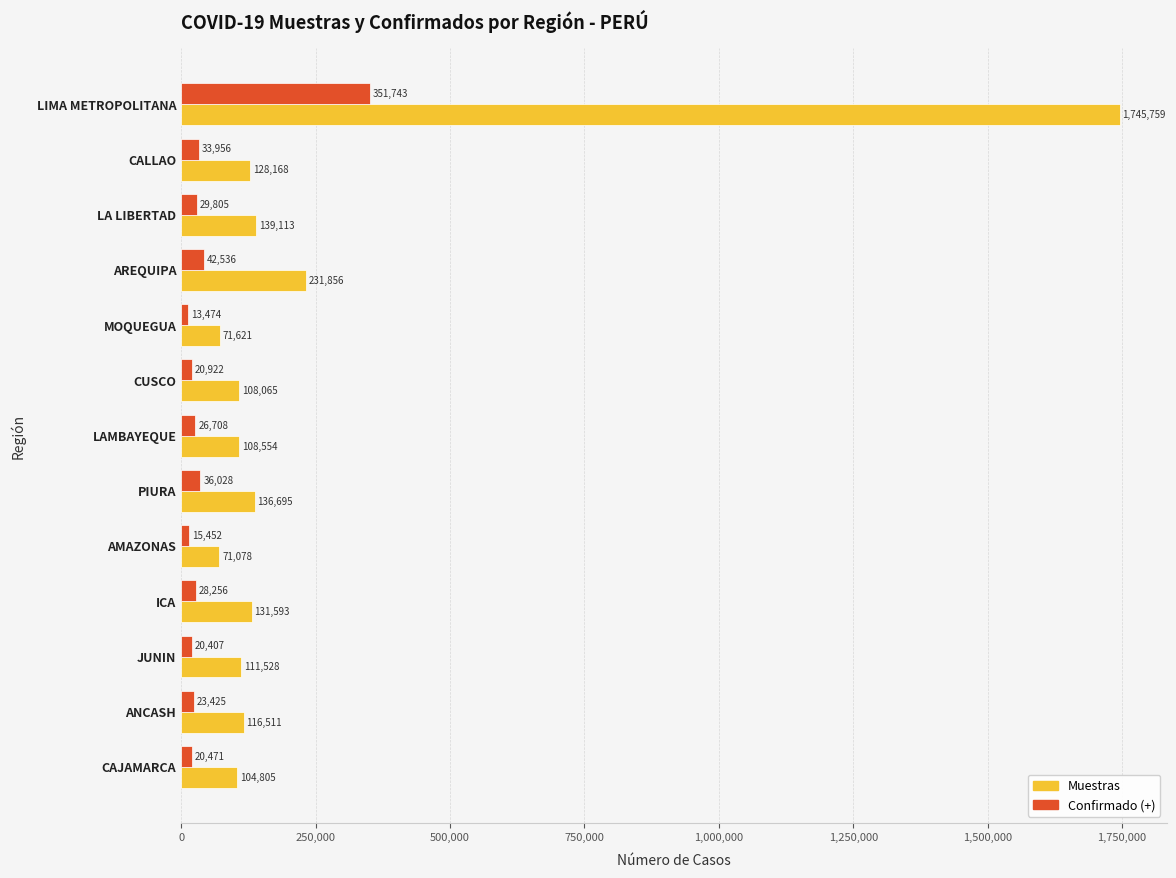

What is the maximum value shown in the chart?

1745759